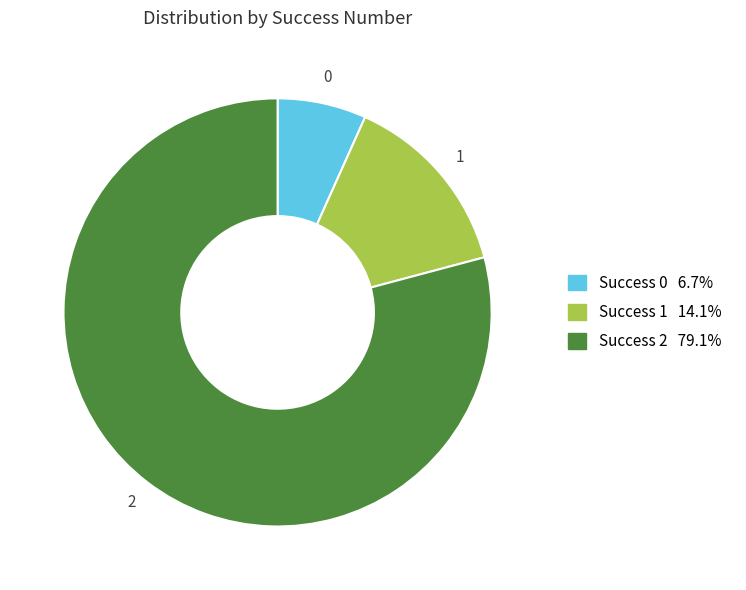

Is there a majority slice in this chart?

Yes